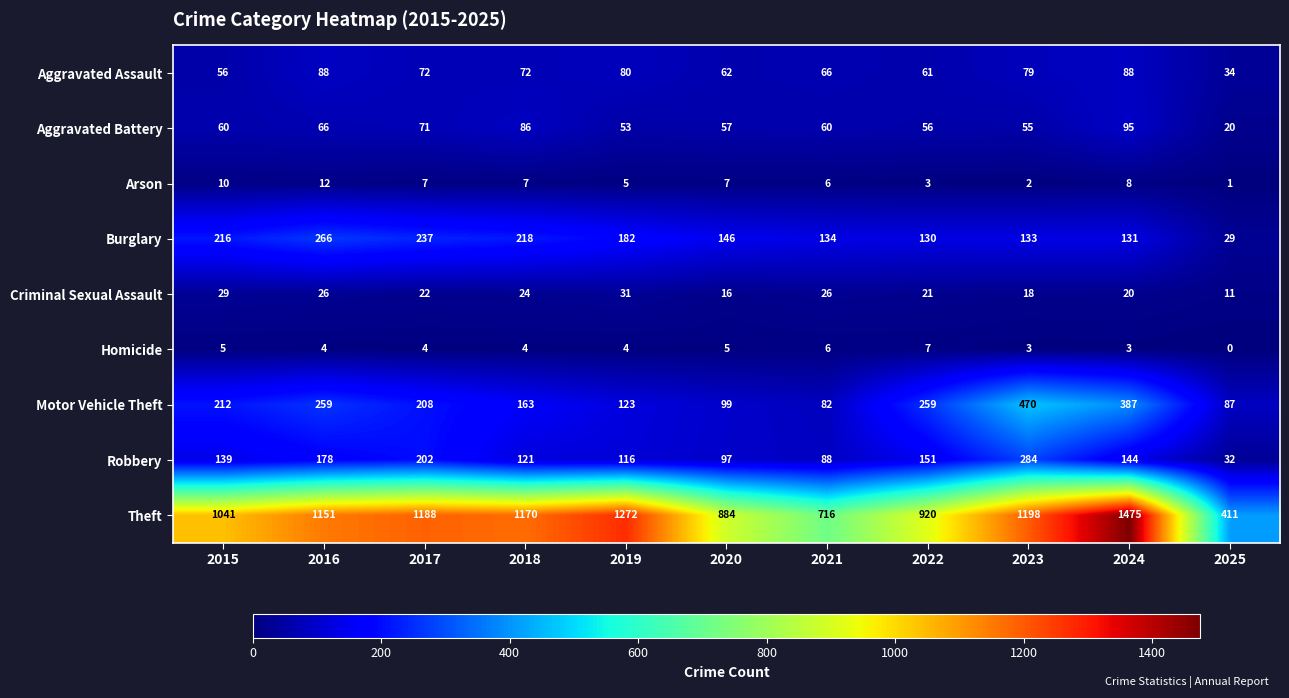

How many data points does each series have?

11